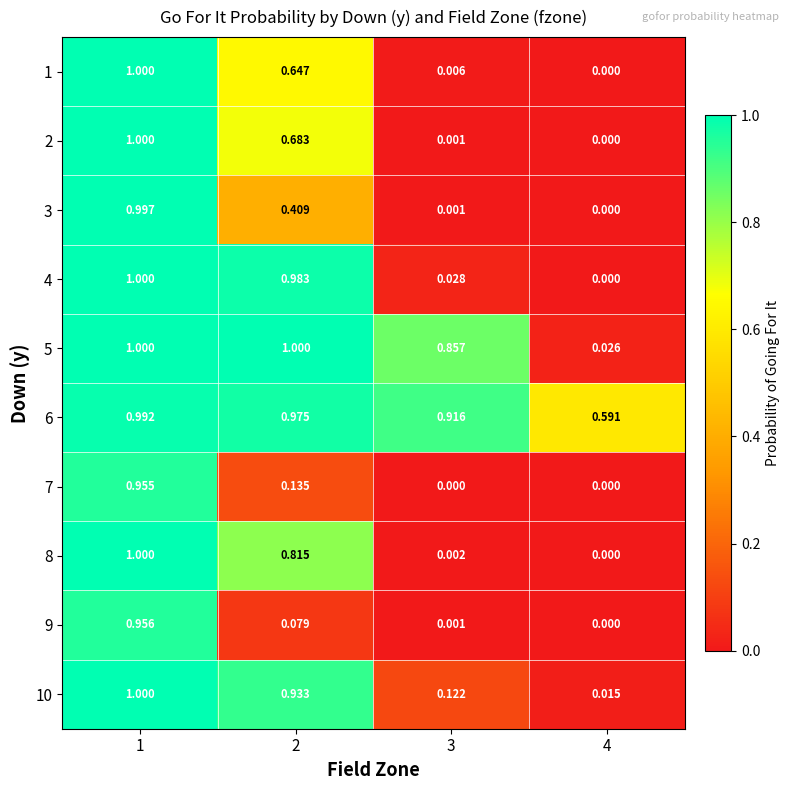

Is the value of 7 at 2 greater than the value of 6 at 1?

No